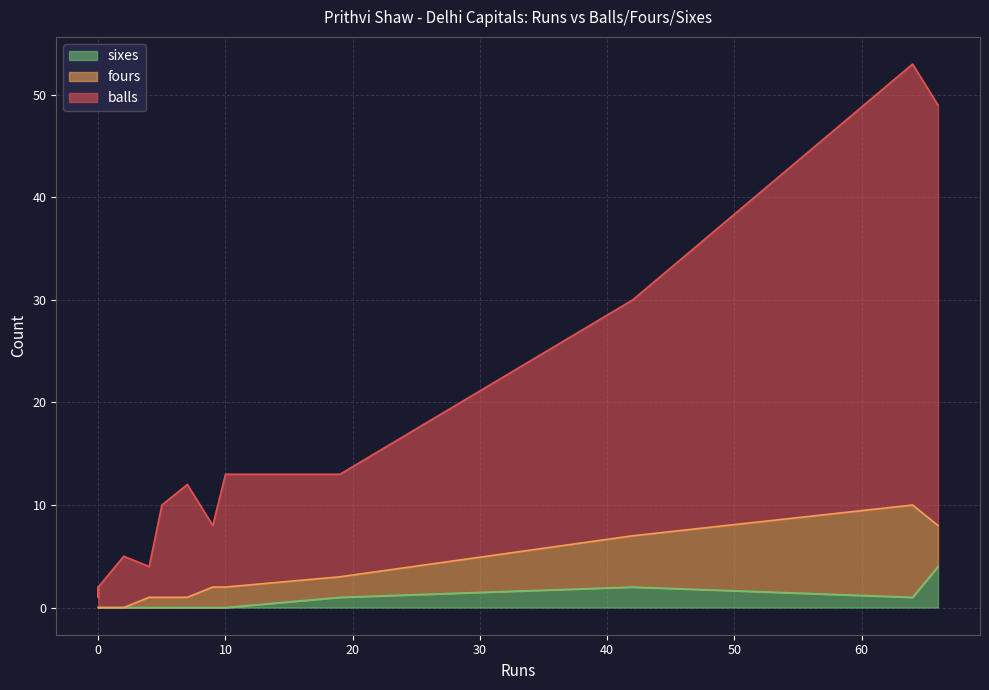

How many series are shown in this chart?

3